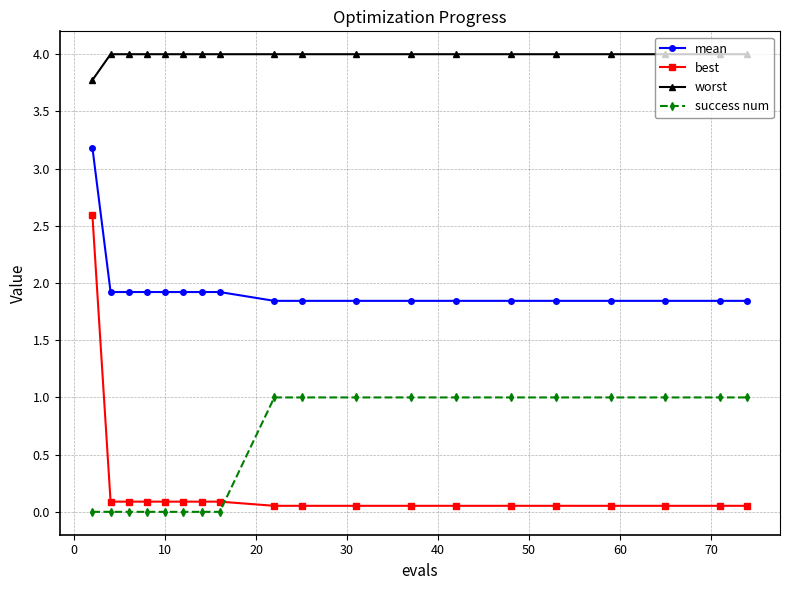

Which series has the largest range (max minus min)?

best